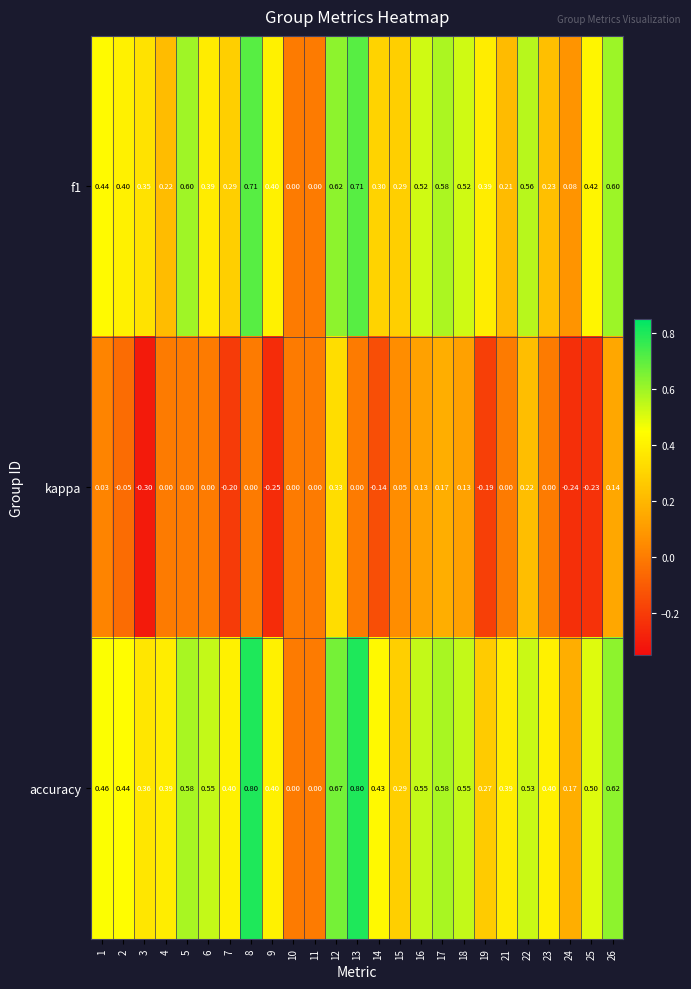

Is the value of kappa at 21 greater than the value of f1 at 4?

No